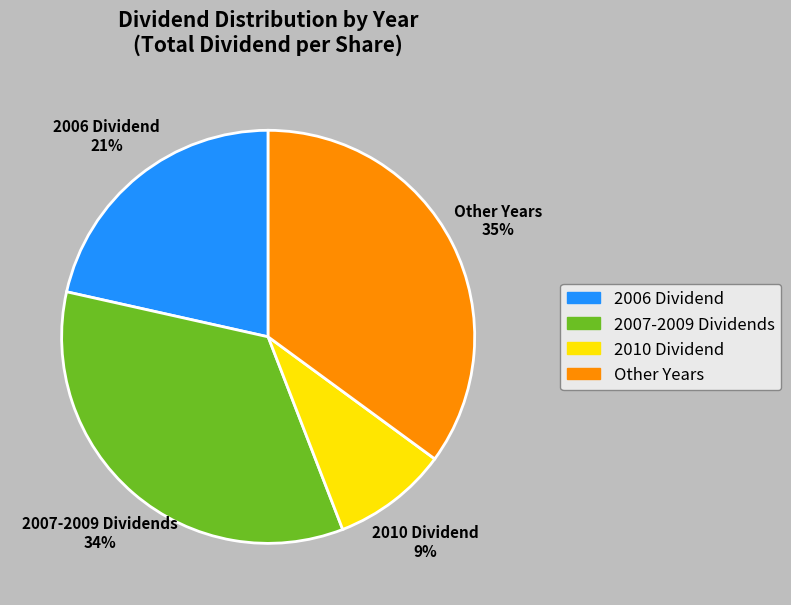

Is there any slice that represents more than half of the pie?

No